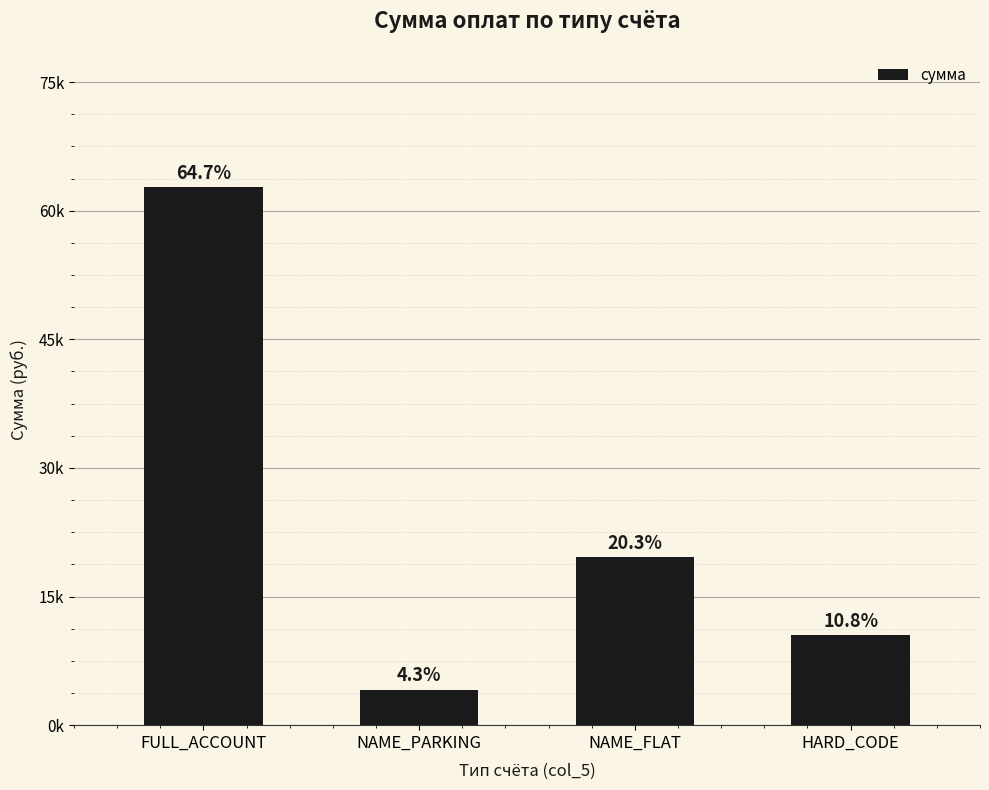

Are the bars horizontal?

No